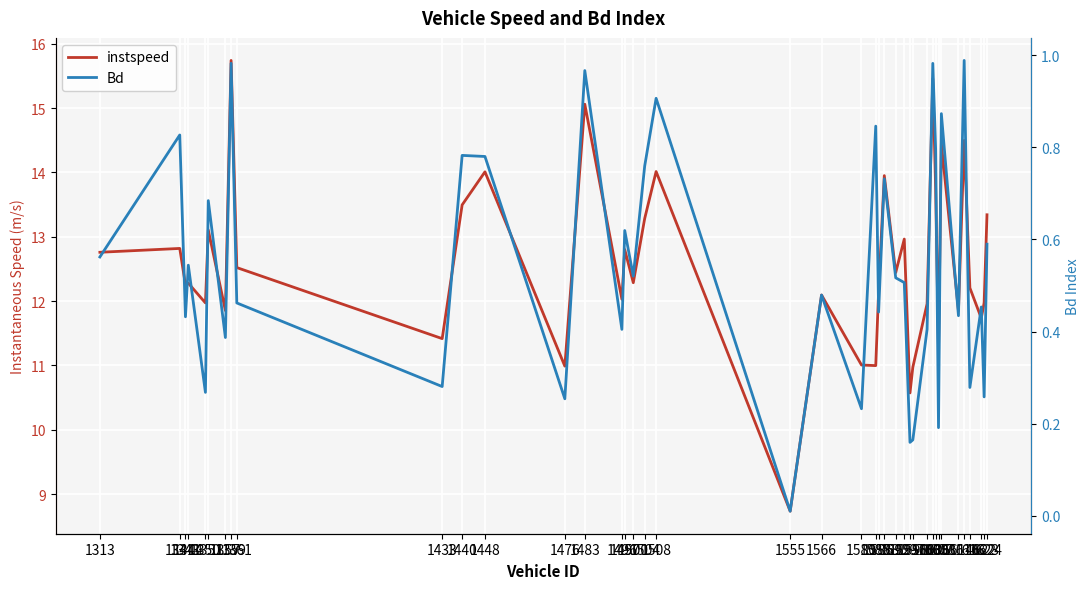

Rank the series at 1313 from lowest to highest value.

Bd, instspeed